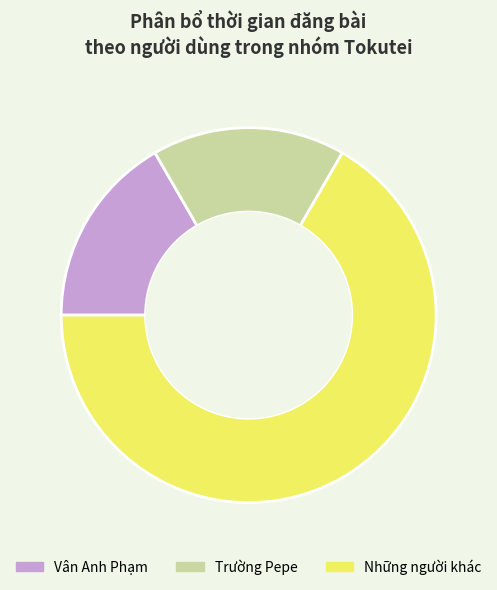

Which slice is the largest?

Những người khác